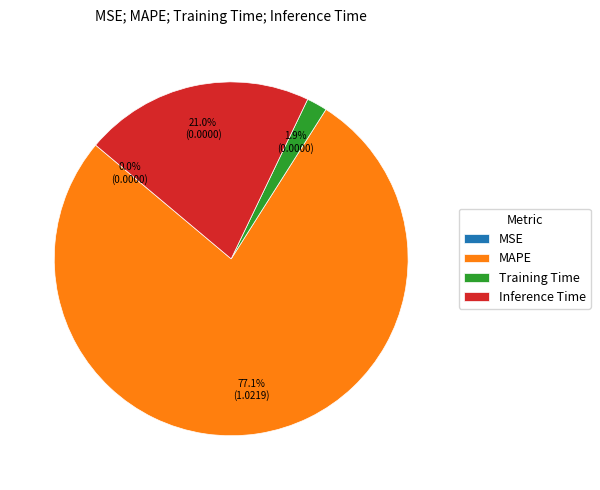

To the nearest percent, what portion does MAPE represent?

77%